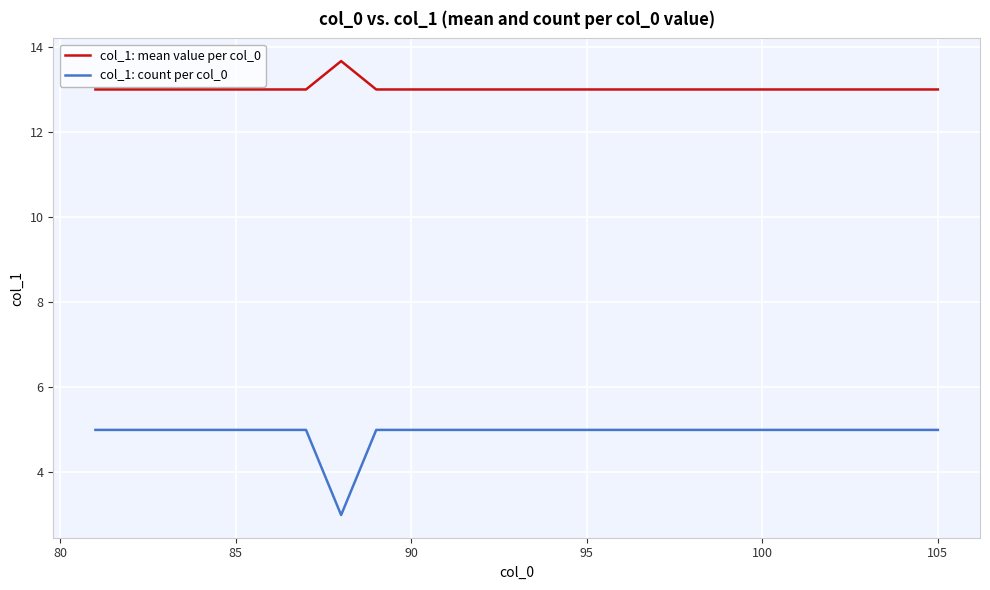

What is the minimum value for col_1: mean value per col_0?

13.0